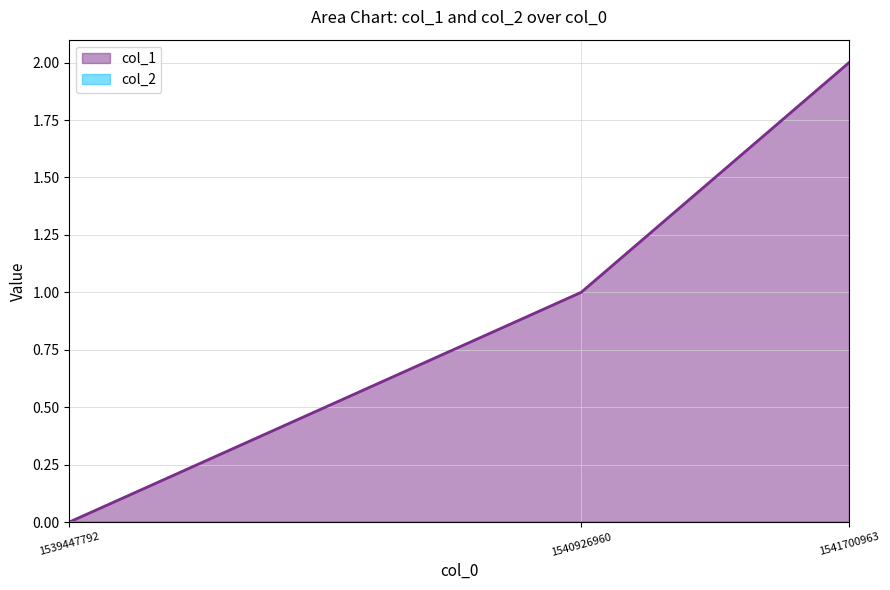

What is the difference between the values at 1541700963 and 1539447792?

2